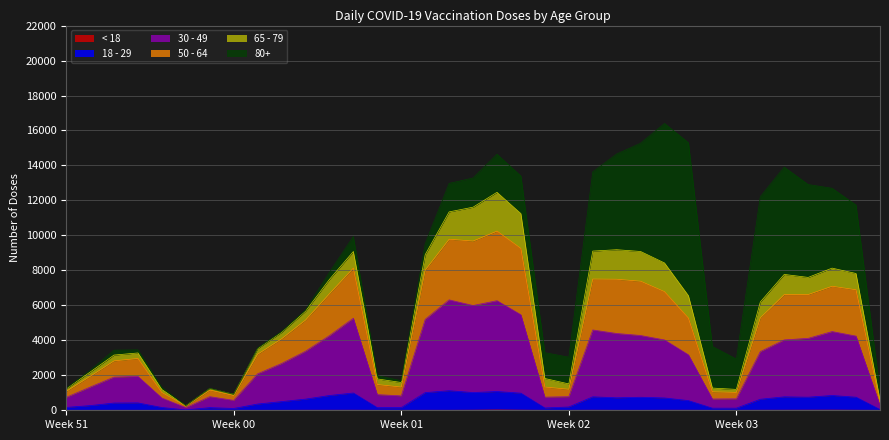

What position from the right is 2020-12-28?

34